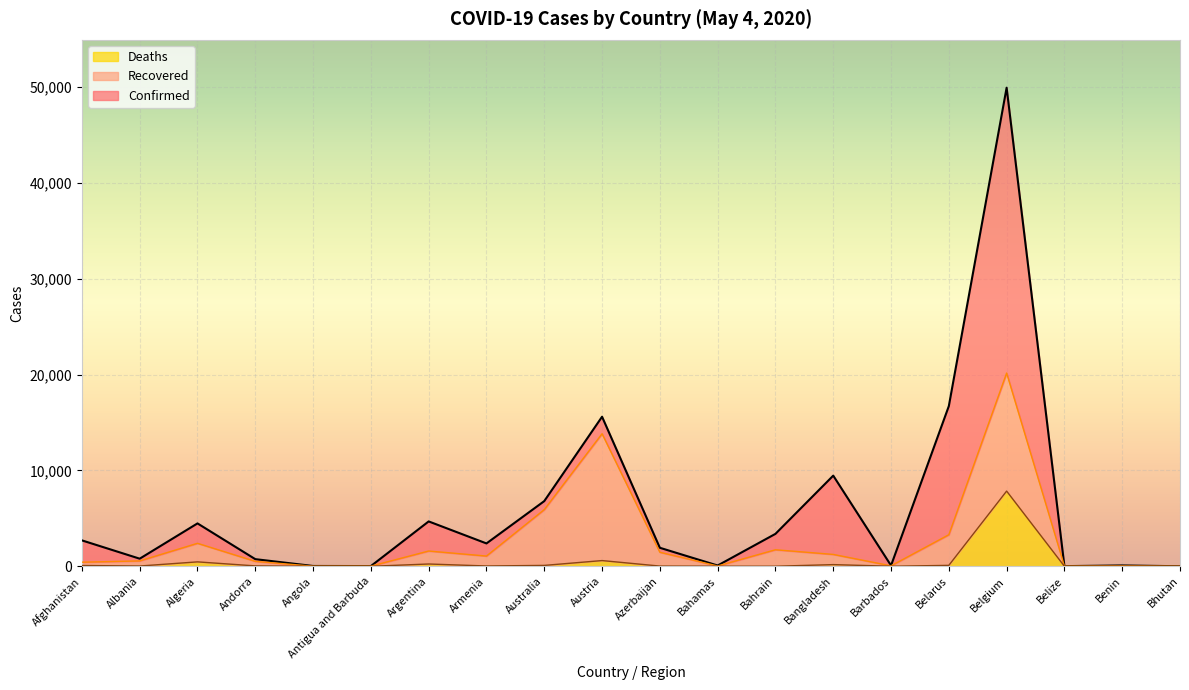

True or false: Deaths and Confirmed intersect in this chart.

False